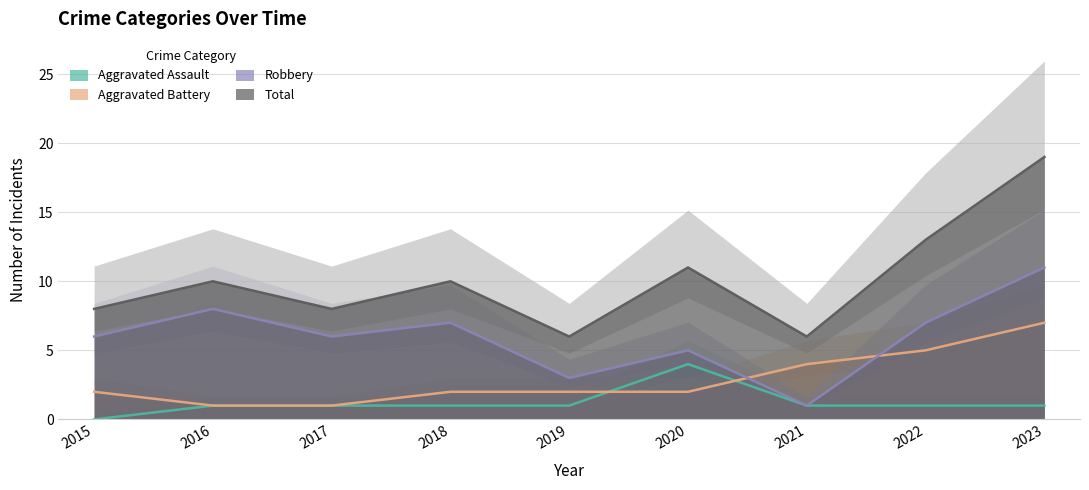

Where does the Total series first go above 10?

2020